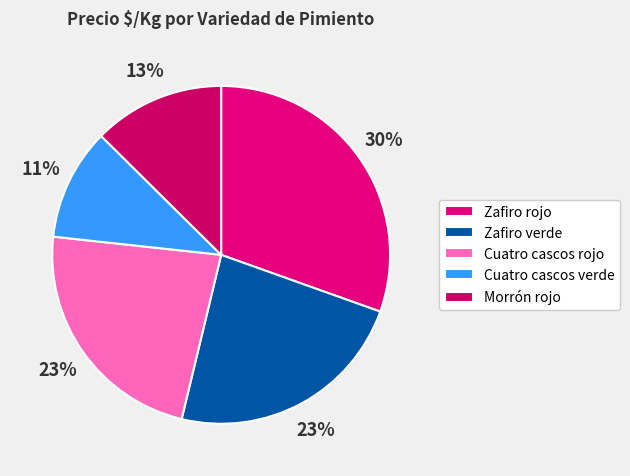

How many slices are in this pie chart?

5